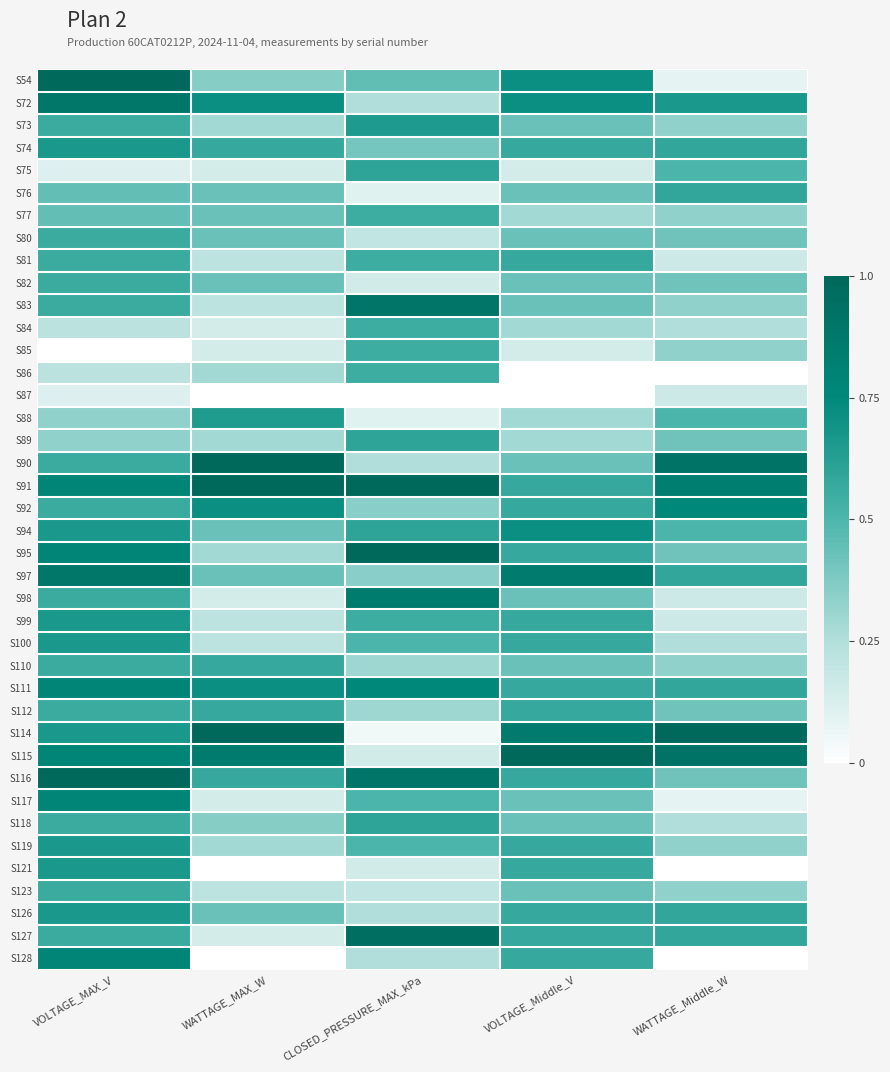

Between WATTAGE_MAX_W and WATTAGE_Middle_W, which is larger?

WATTAGE_MAX_W